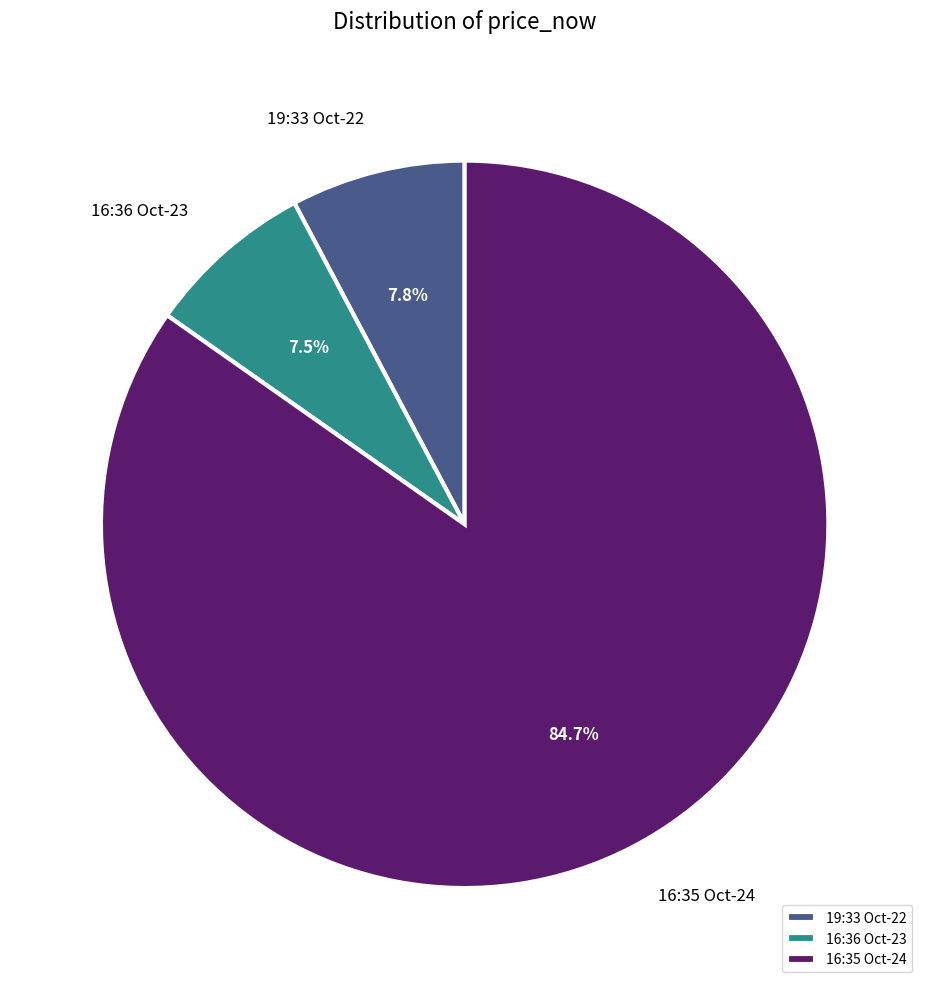

Which slice is the largest?

16:35 Oct-24